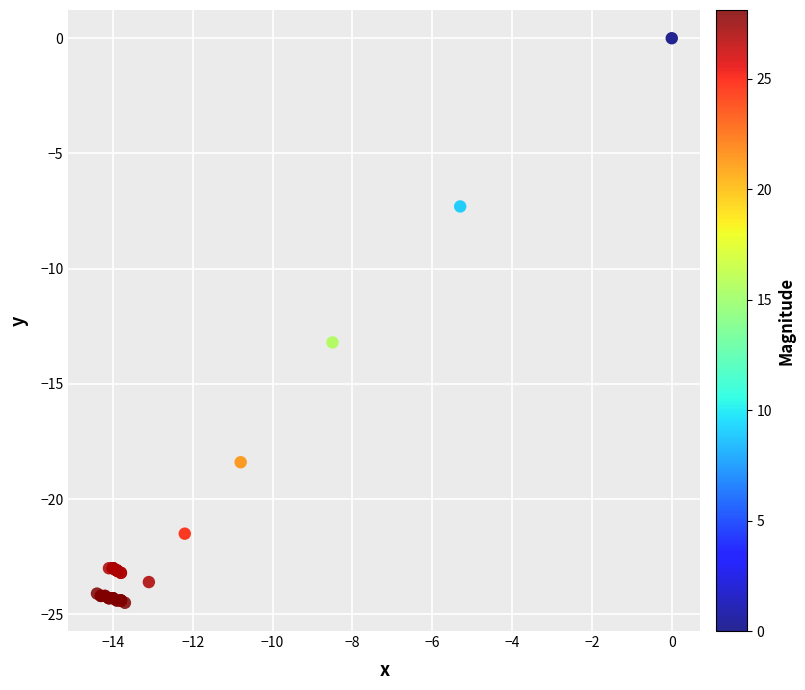

What Y value in the scatter plot is closest to -12?

-13.2